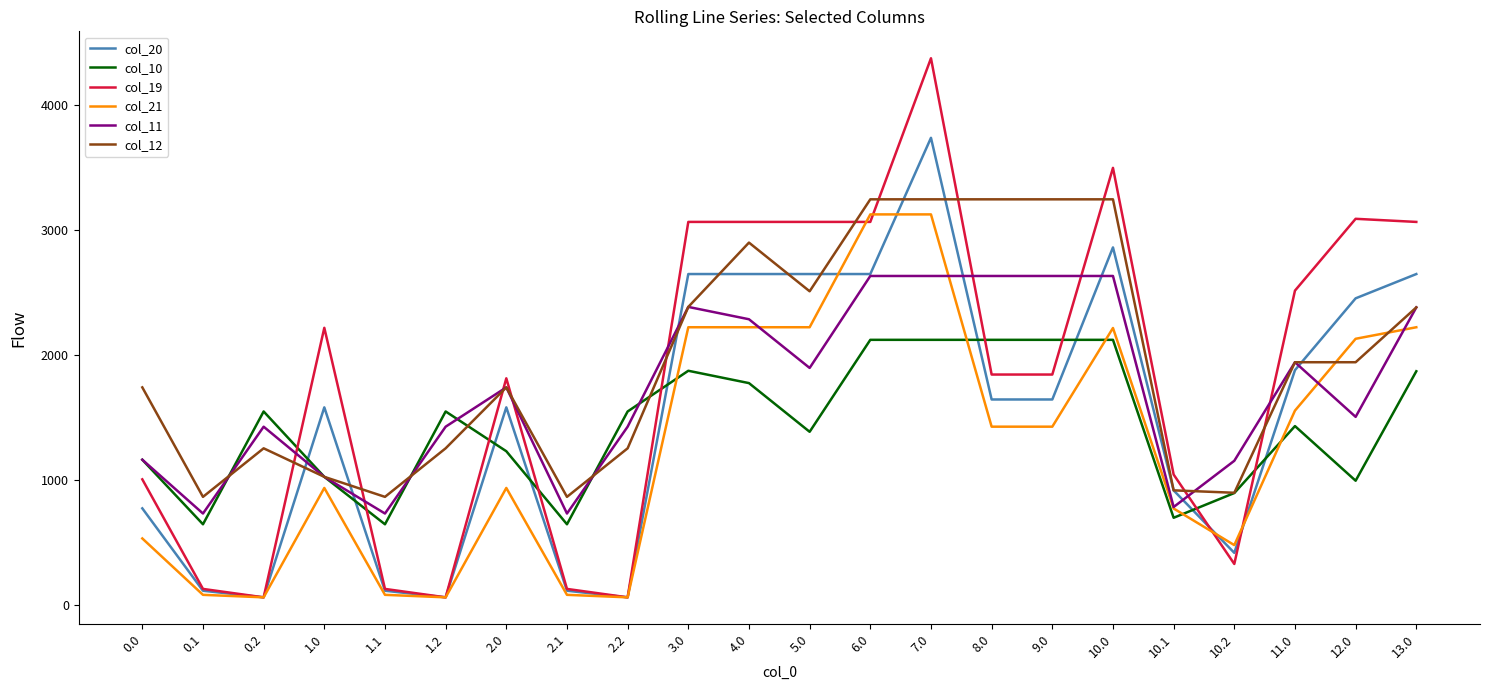

How many times do col_19 and col_10 cross each other?

9